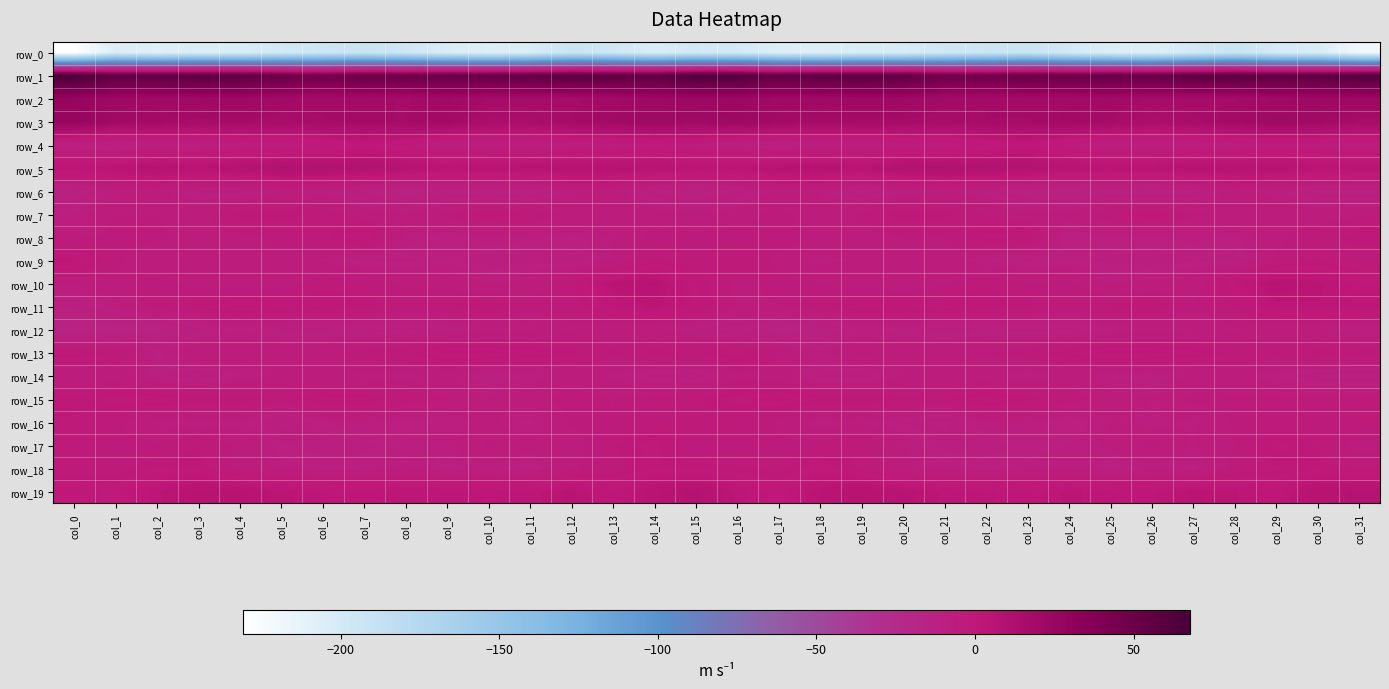

Between col_7 and col_13, which is larger?

col_7